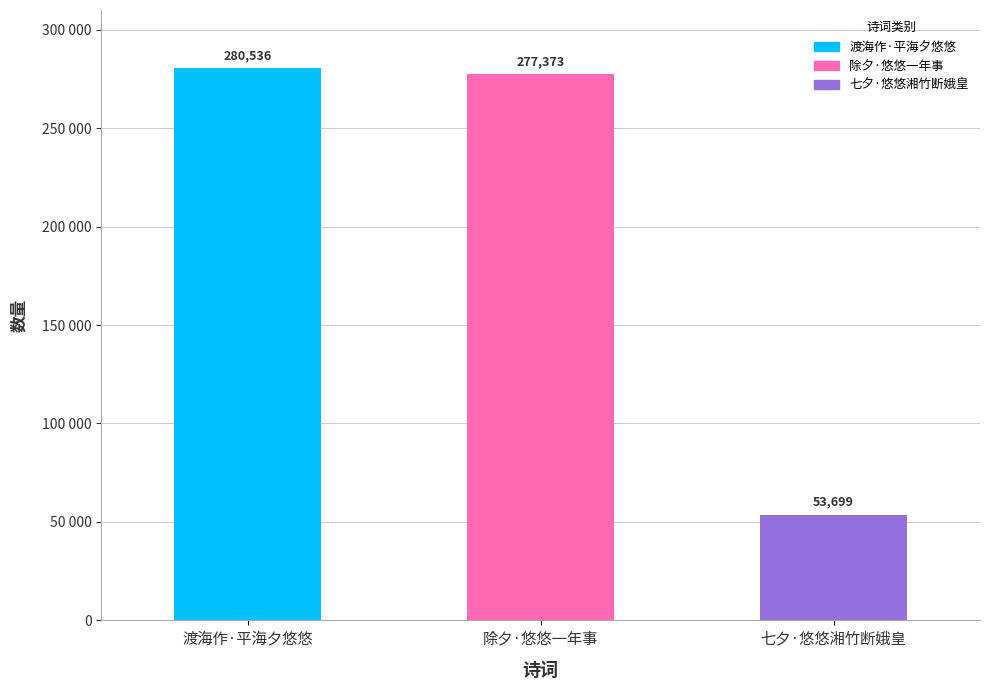

Reading left to right, what are all the values shown in this chart?

280536	277373	53699